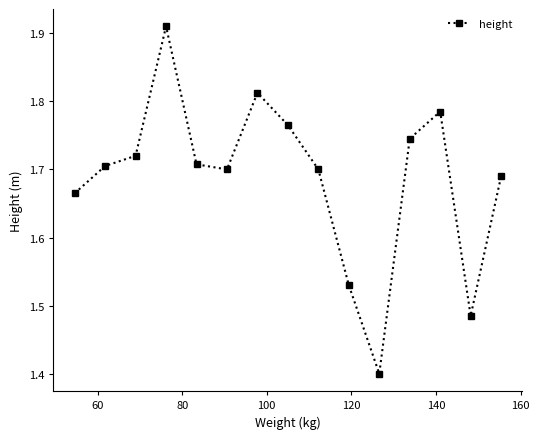

What is the minimum value shown in the chart?

1.4